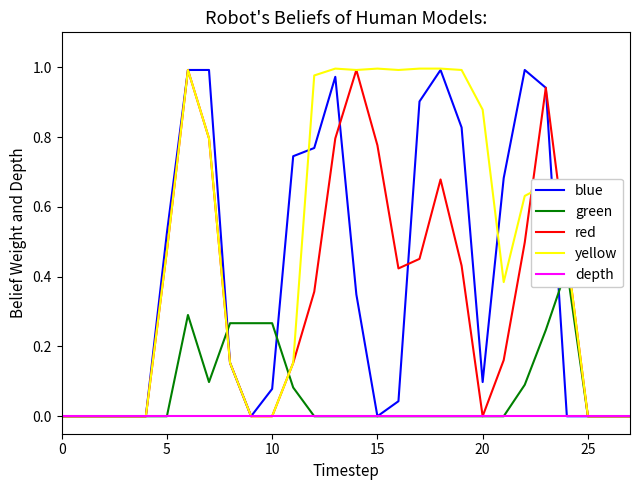

The value of yellow at 22 is 0.6. True or false?

True